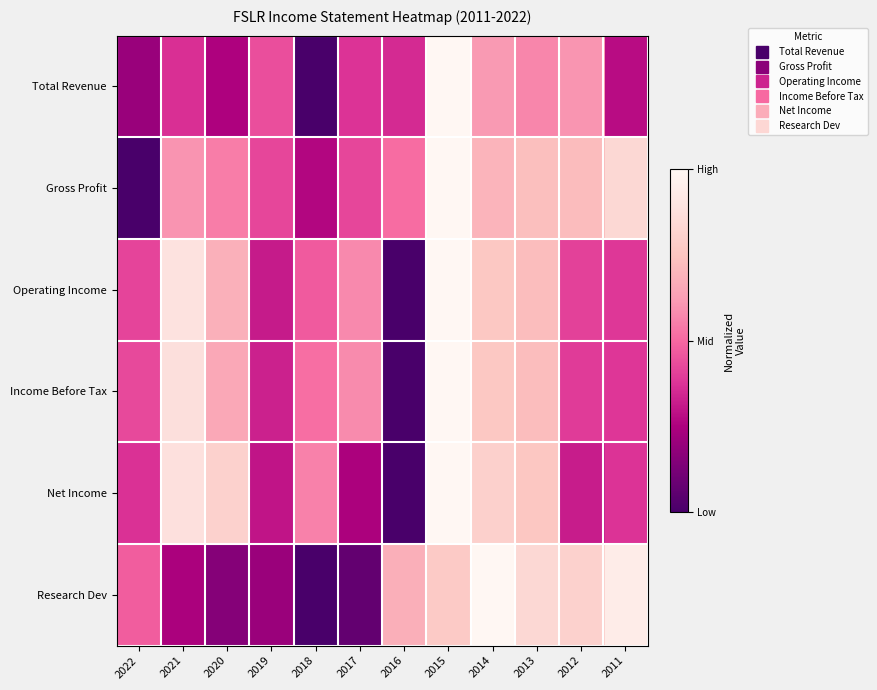

Which label corresponds to the largest value in the chart?

2015